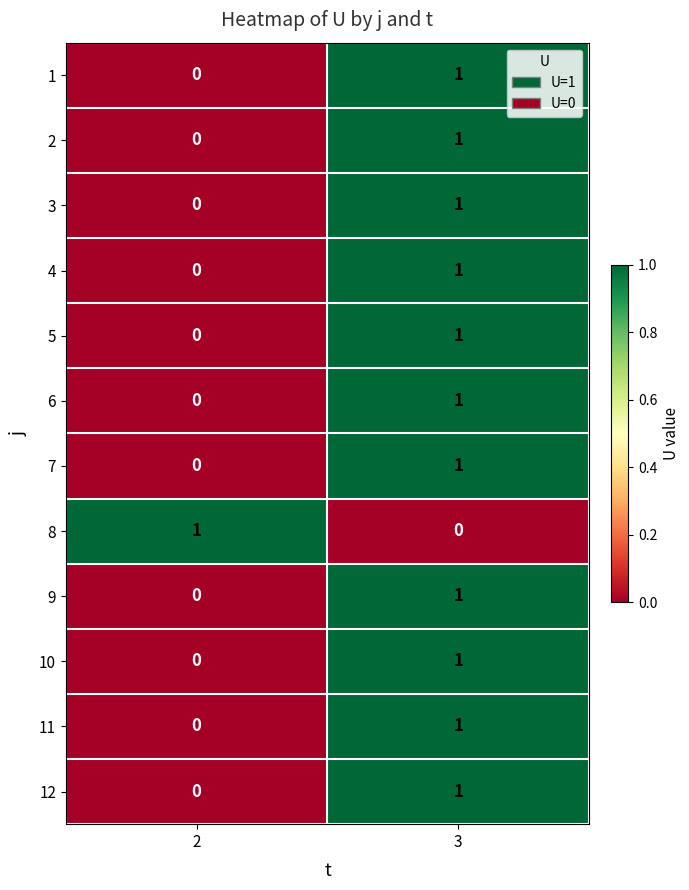

What is the greatest value displayed?

1